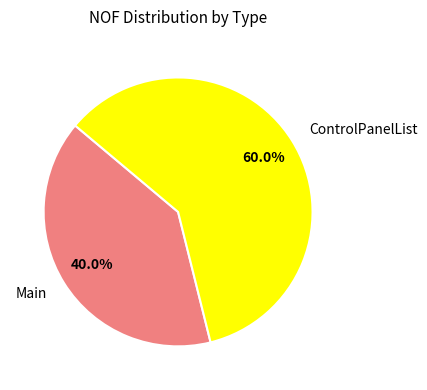

Approximately how many times larger is the value at Main compared to ControlPanelList?

0.7